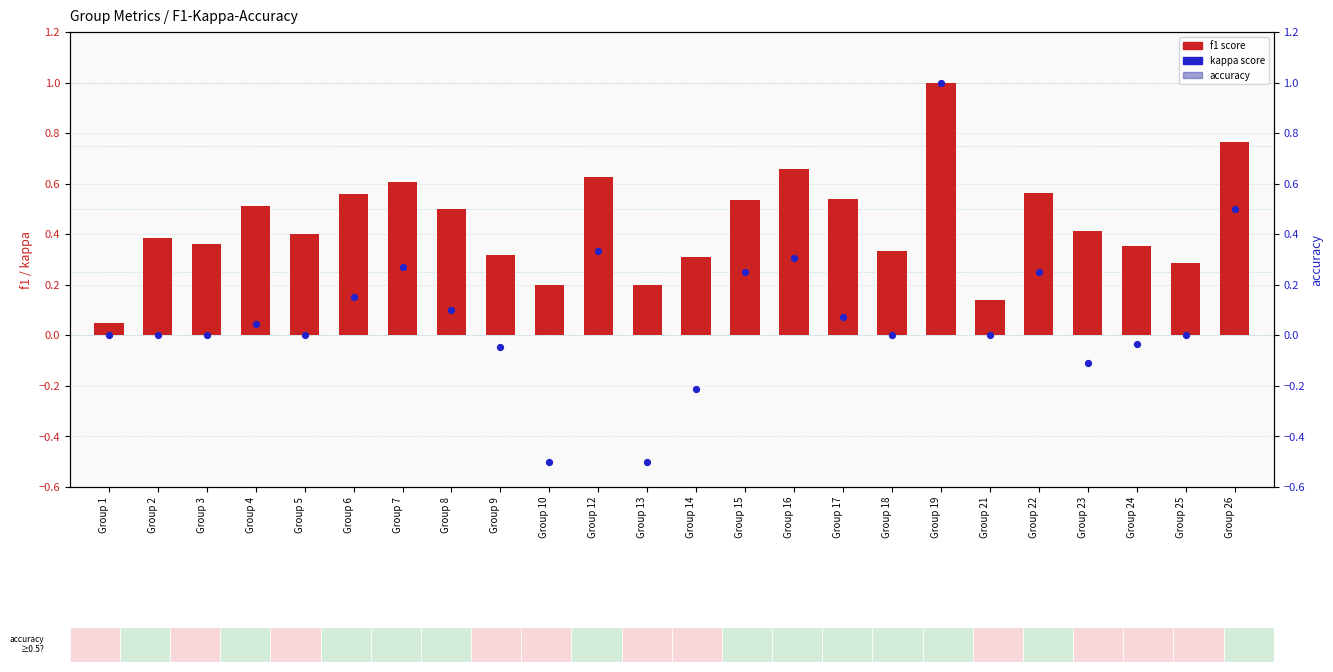

At which category is the sum across all series the highest?

Group 19